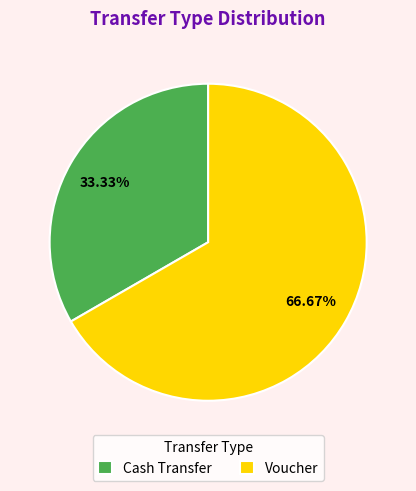

Which slice is the largest?

Voucher